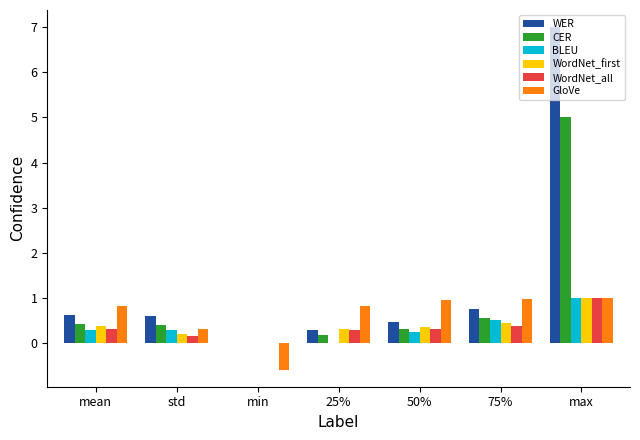

At which category is the sum across all series the highest?

max